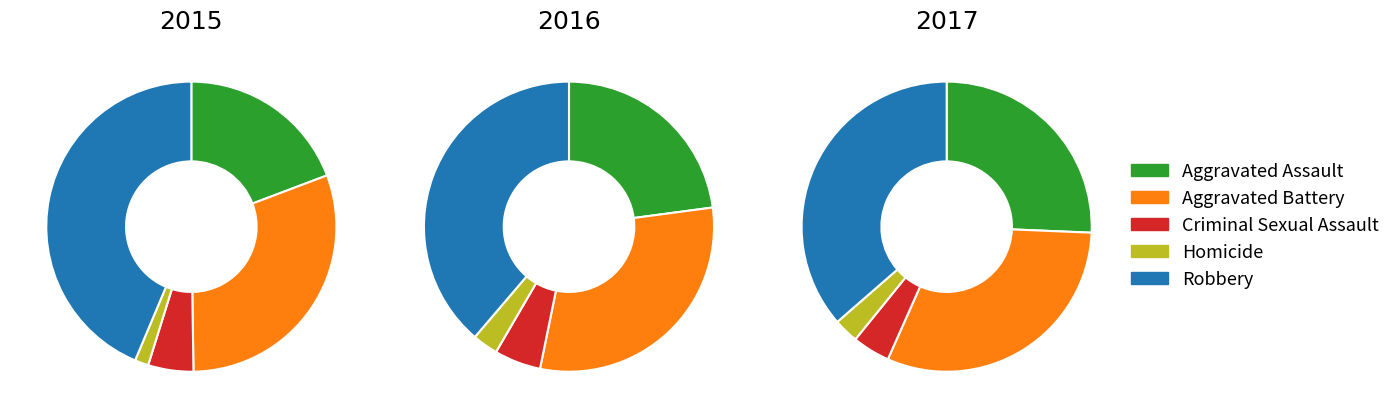

Is the sum of Homicide and Aggravated Battery greater than half?

No